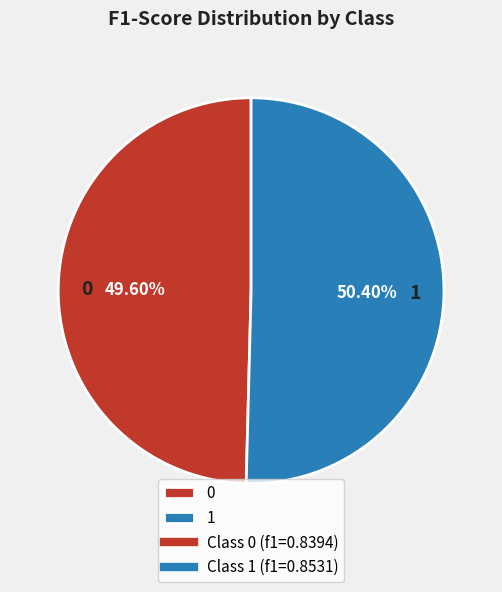

Is the sum of 1 and 0 greater than half?

Yes